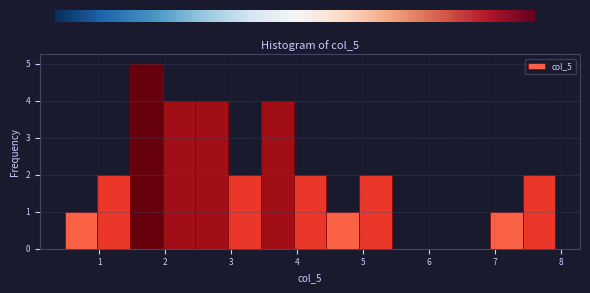

Which range on the x-axis has the tallest bar?

1.5 to 2.0